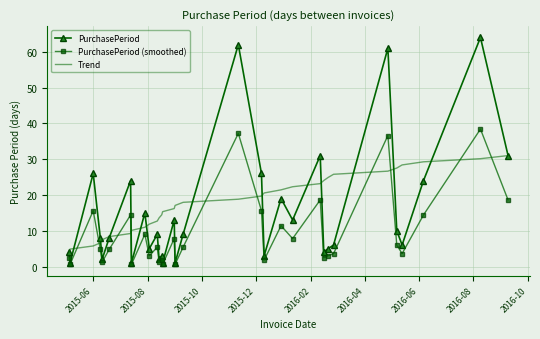

What is the greatest value displayed?

64.0